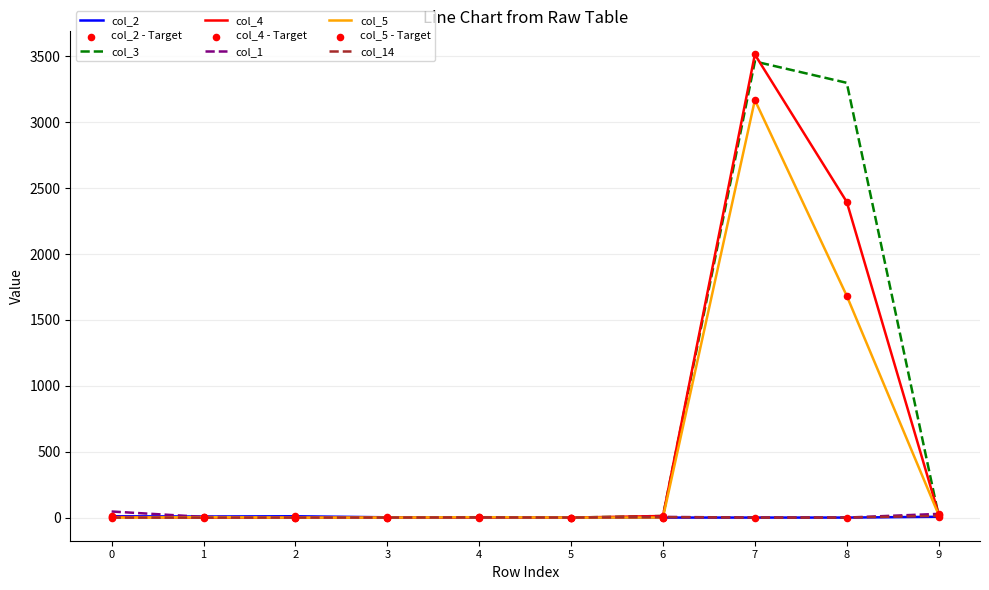

Is the value of col_5 at 8 greater than the value of col_4 at 6?

Yes